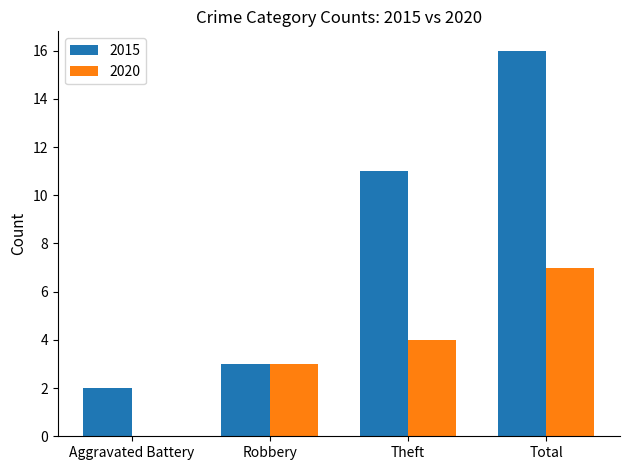

Between Robbery and Theft, which series saw the biggest shift?

2015